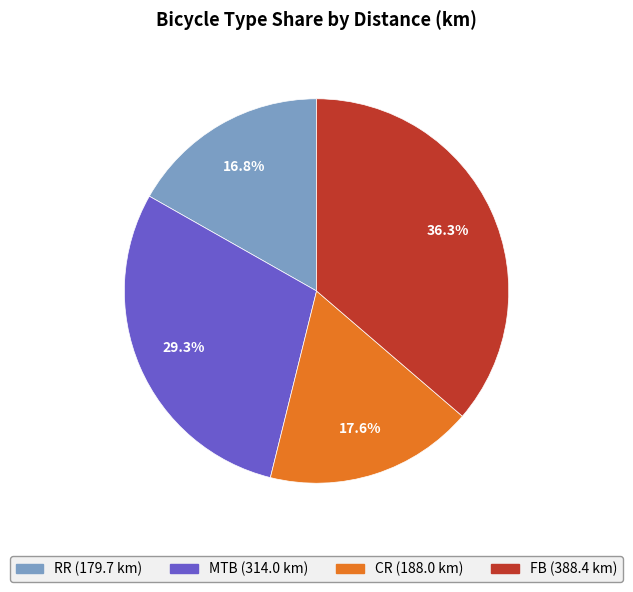

Between FB and RR, which is larger?

FB